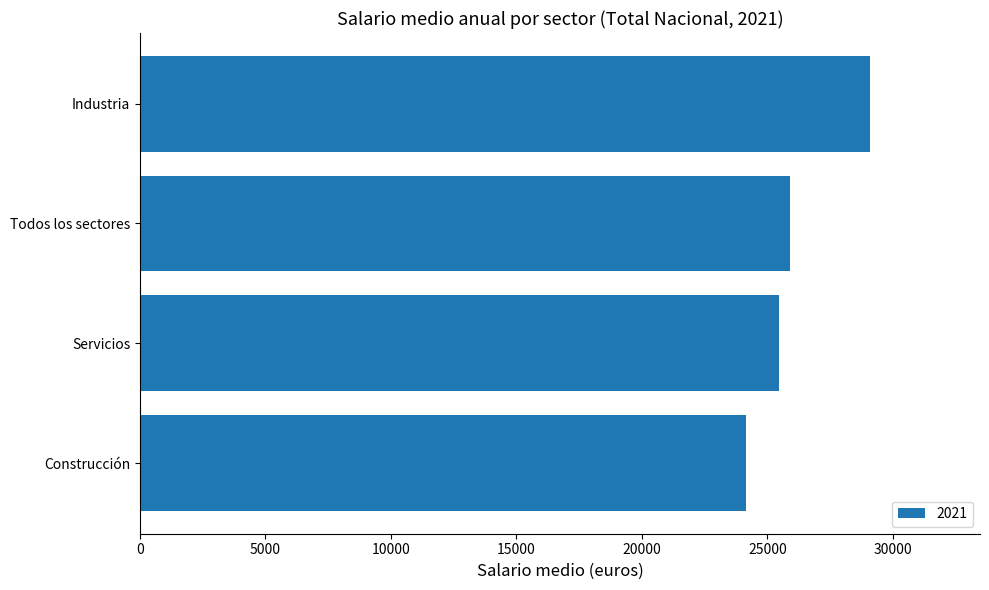

Reading bottom to top, transcribe all the data shown in this chart.

24137	25449	25897	29104